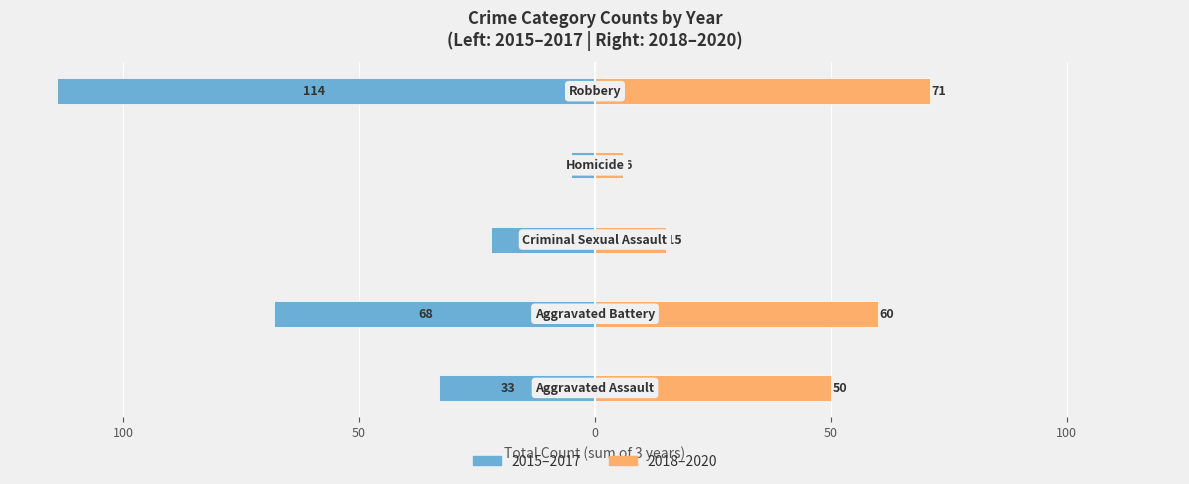

What is the difference between the maximum and minimum values in the 2015–2017 series?

109